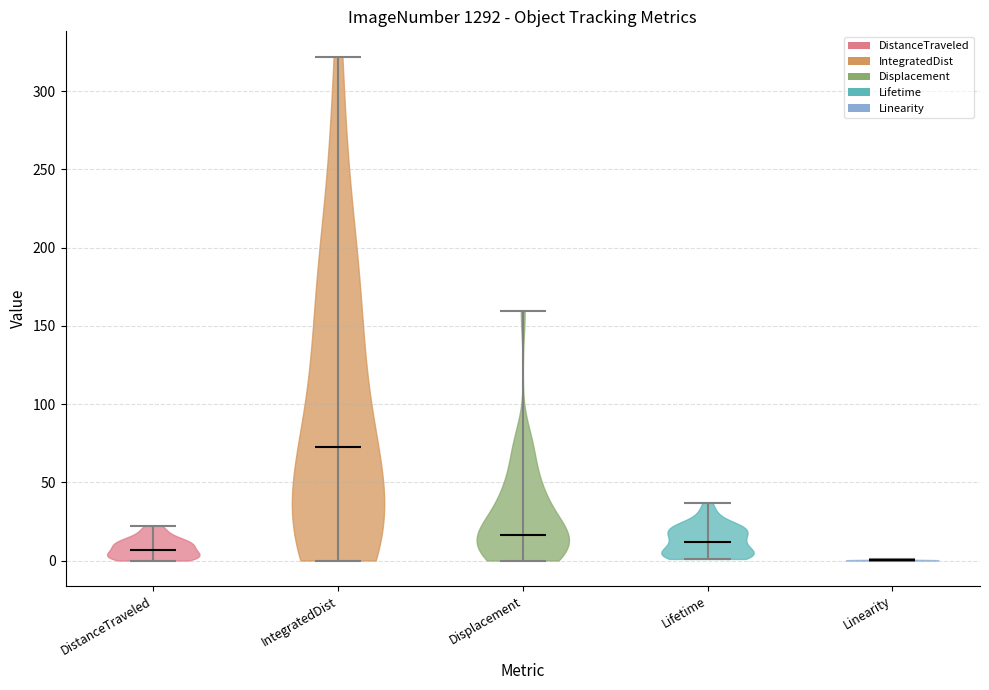

Which violin has the highest median line?

IntegratedDist